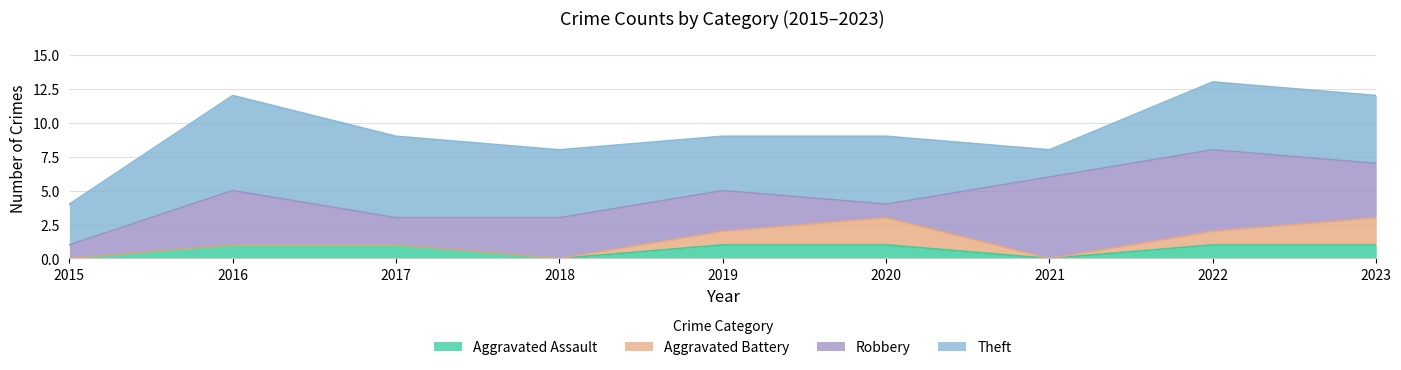

Reading left to right, transcribe all the data shown in this chart.

Aggravated Assault: 2015=0	2016=1	2017=1	2018=0	2019=1	2020=1	2021=0	2022=1	2023=1
Aggravated Battery: 2015=0	2016=0	2017=0	2018=0	2019=1	2020=2	2021=0	2022=1	2023=2
Robbery: 2015=1	2016=4	2017=2	2018=3	2019=3	2020=1	2021=6	2022=6	2023=4
Theft: 2015=3	2016=7	2017=6	2018=5	2019=4	2020=5	2021=2	2022=5	2023=5